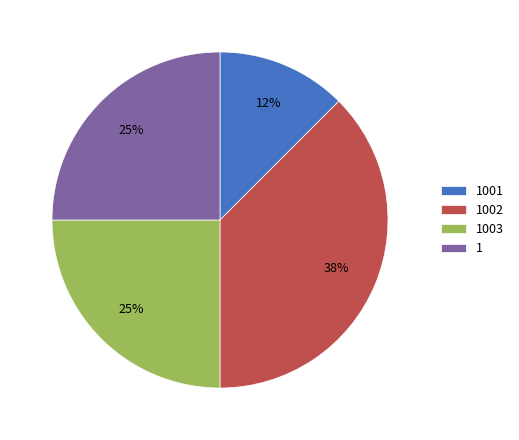

Does any single category account for the majority?

No